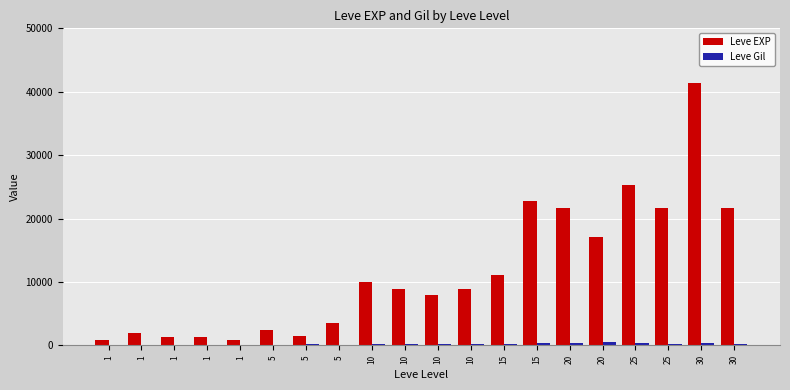

Does the chart contain stacked bars?

No